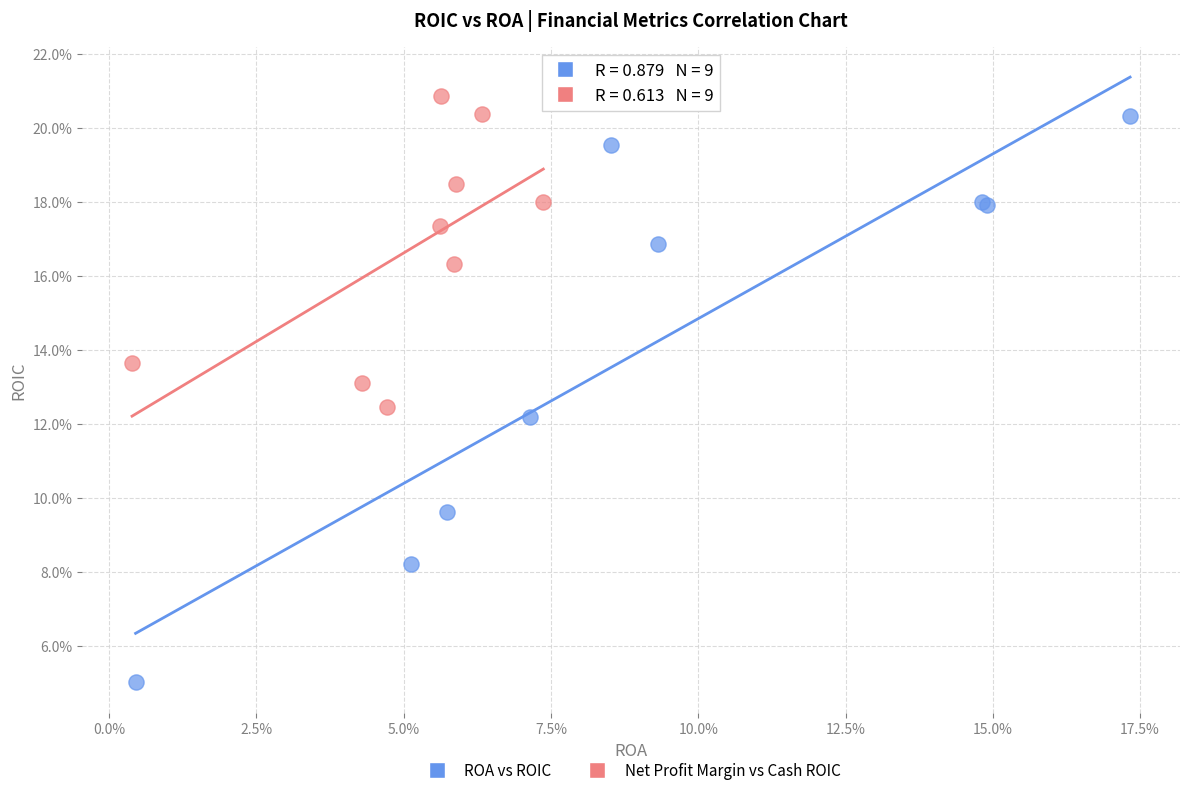

Which series reaches the maximum Y coordinate?

Net Profit Margin vs Cash ROIC